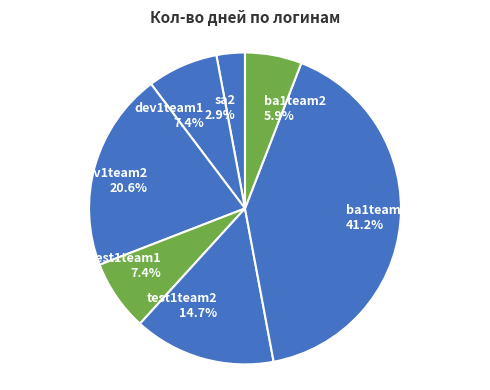

Is there any slice that represents more than half of the pie?

No